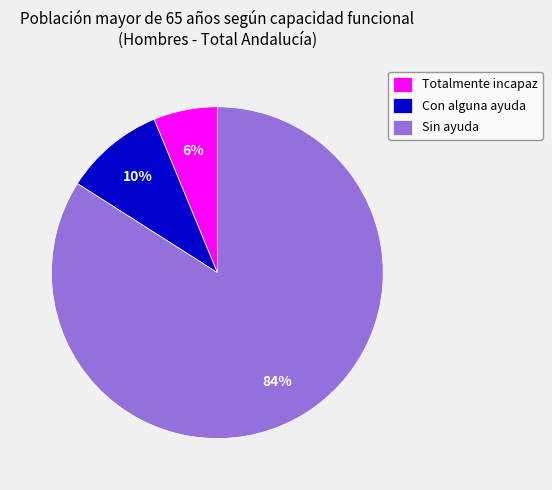

To the nearest percent, what is the difference between the largest and smallest slice percentages?

78%